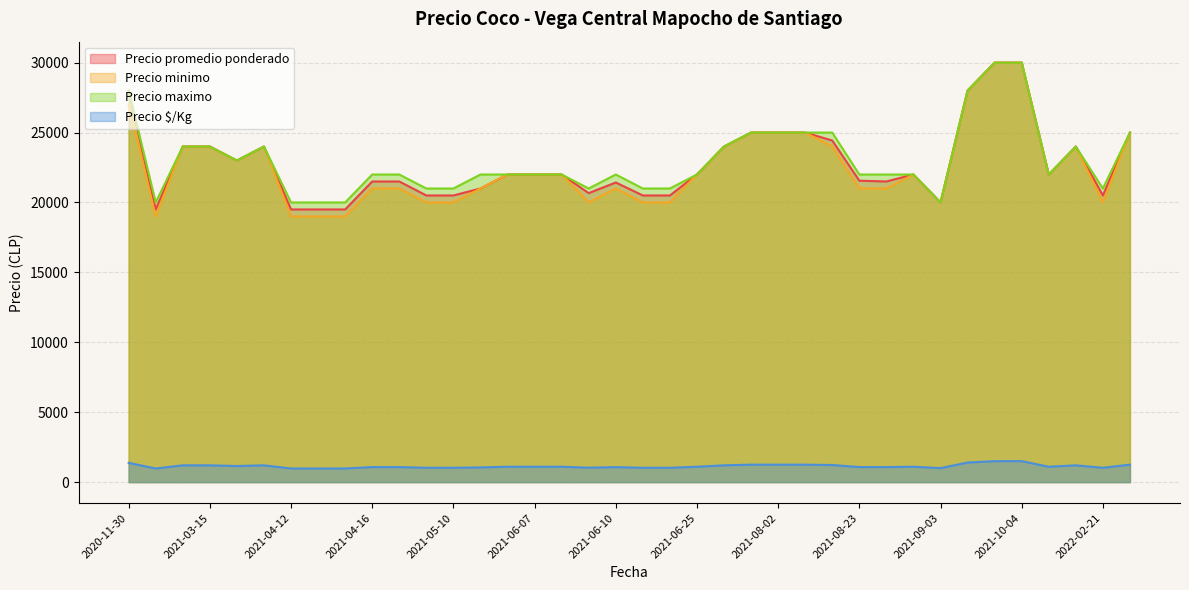

What position from the left is 2021-11-22?

35